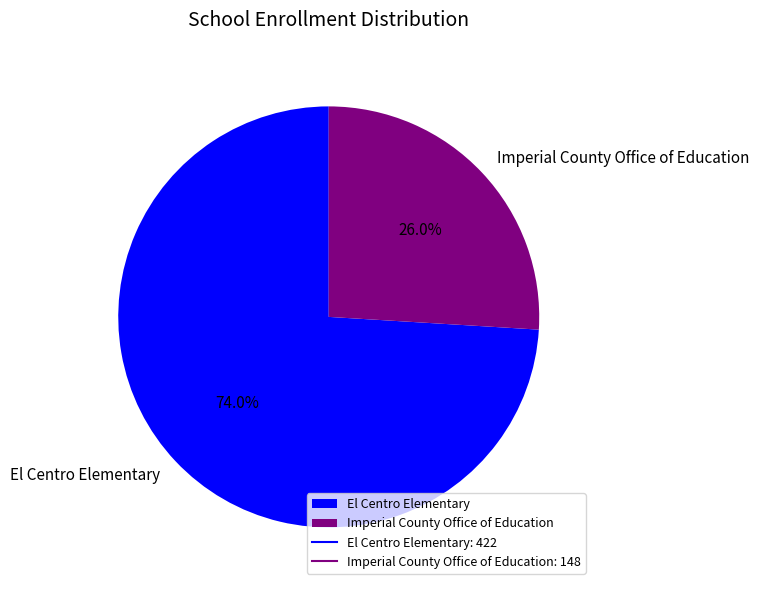

To the nearest percent, what is the combined percentage of Imperial County Office of Education and El Centro Elementary?

100%